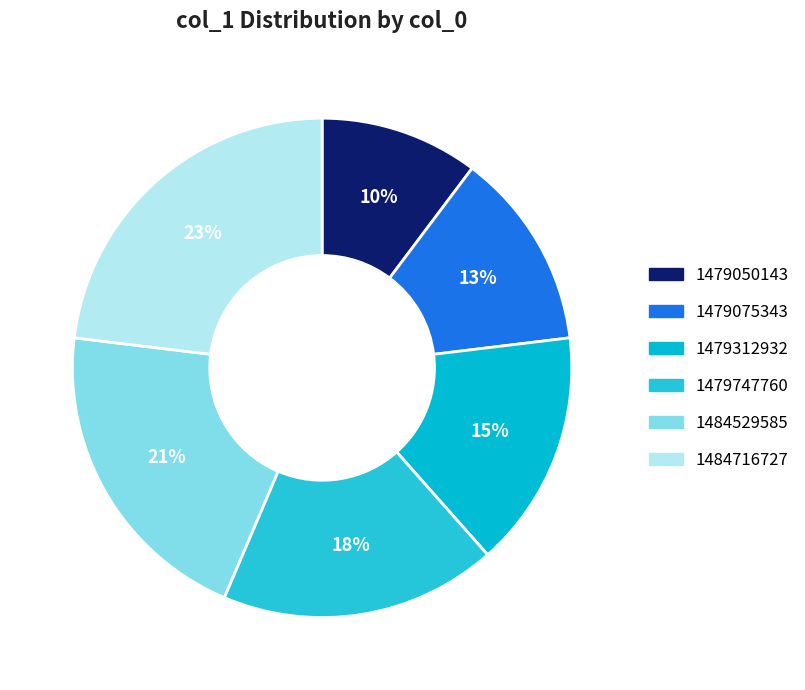

Does any single category account for the majority?

No